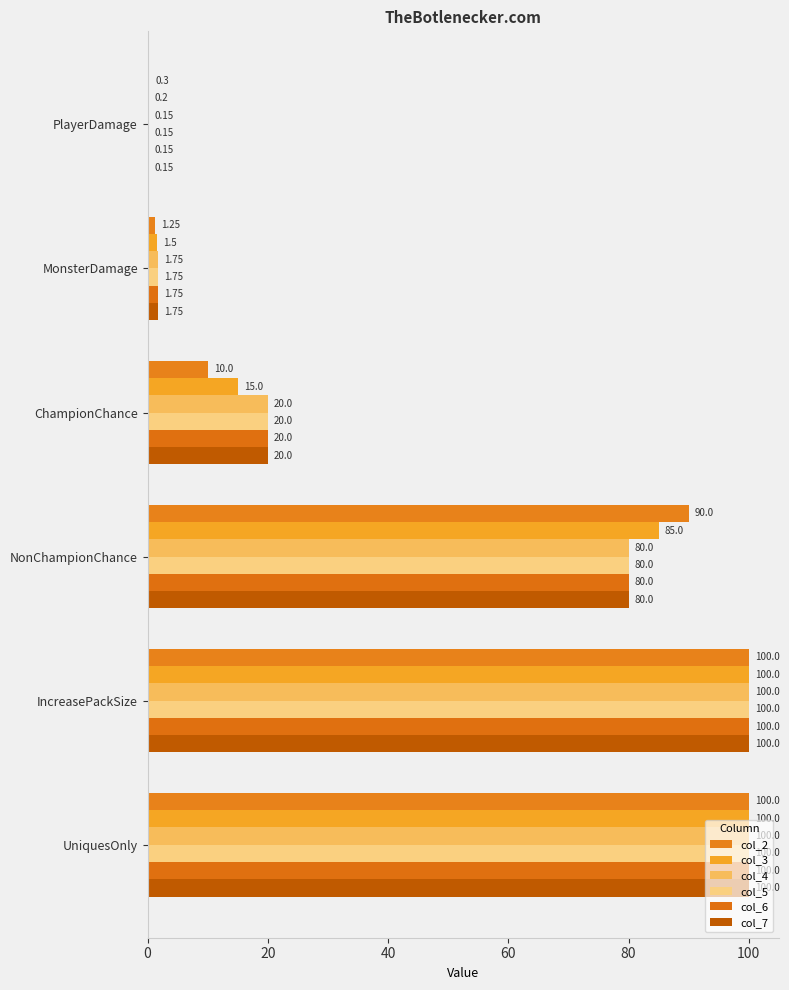

What is the difference between the maximum and minimum values in the col_3 series?

99.8